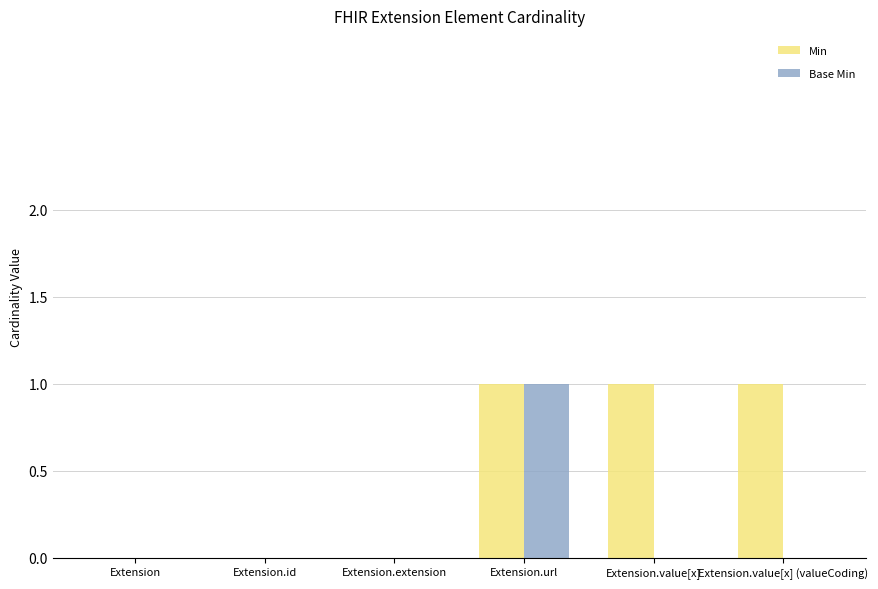

What is the sum of all Min values?

3